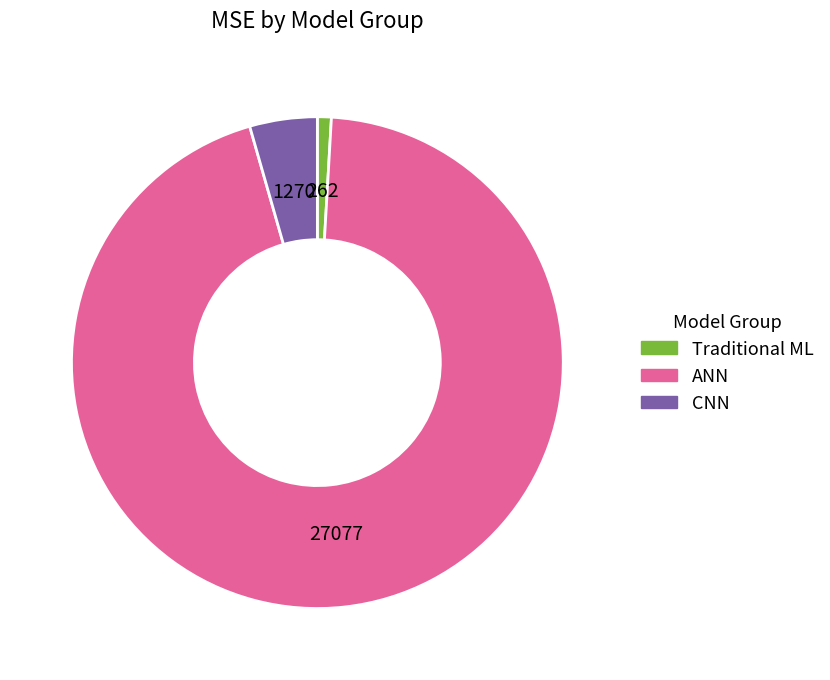

Is there any slice that represents more than half of the pie?

Yes